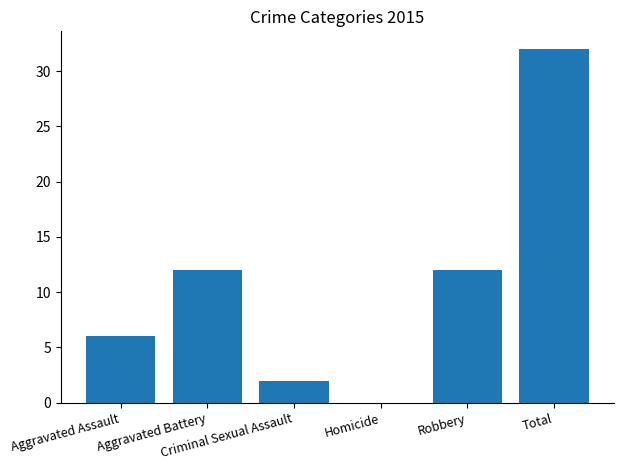

What is the difference between the values at Total and Criminal Sexual Assault?

30